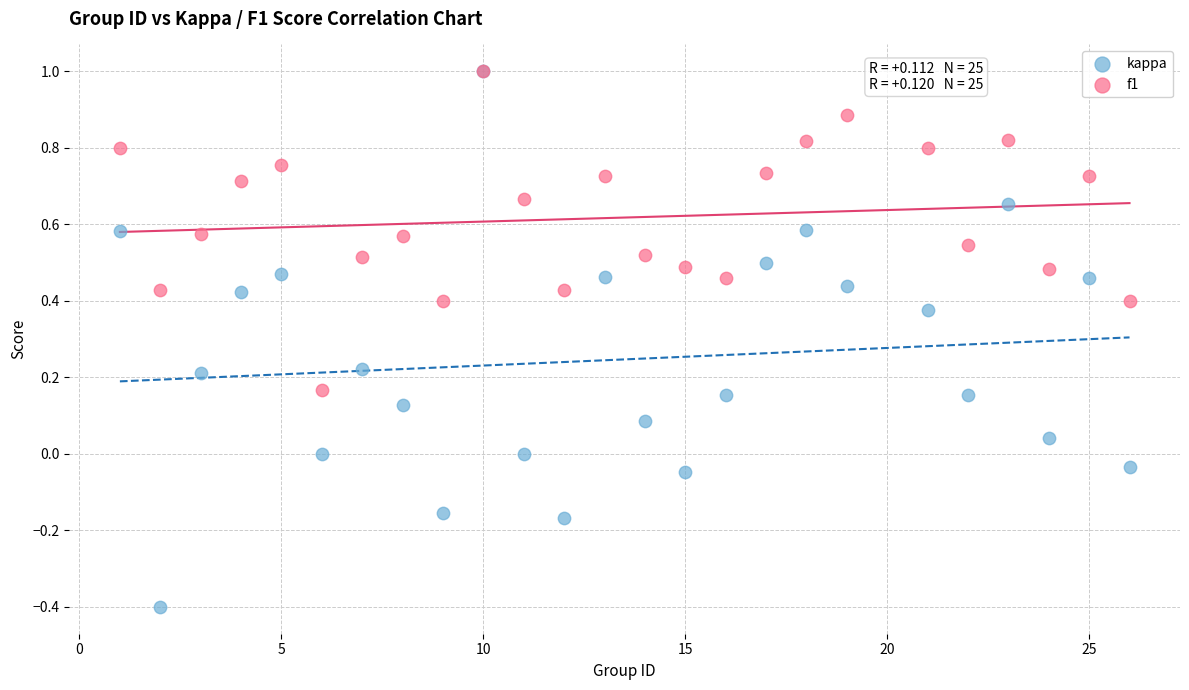

Which series has the widest spread of Y values?

kappa